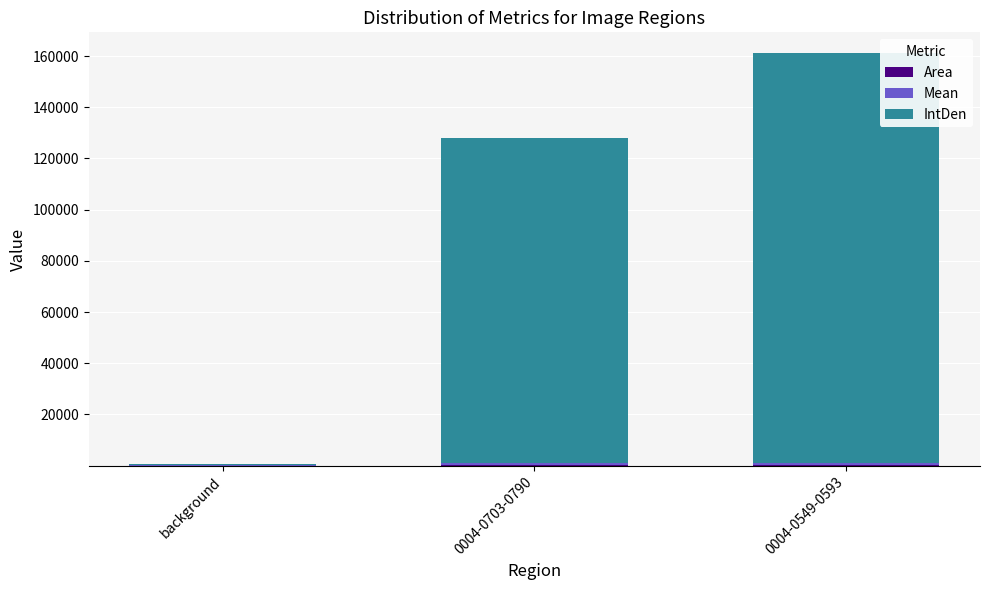

At which category is the sum across all series the highest?

0004-0549-0593